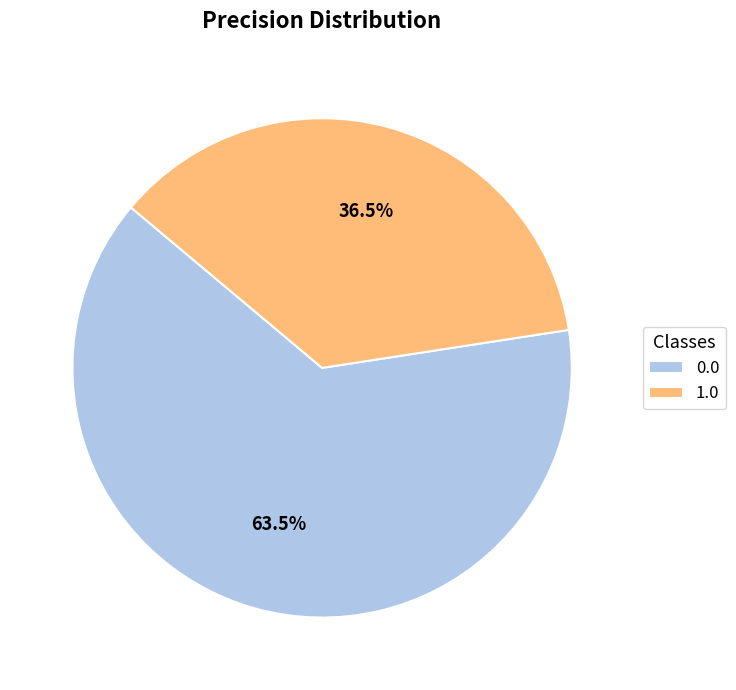

Is there any slice that represents more than half of the pie?

Yes